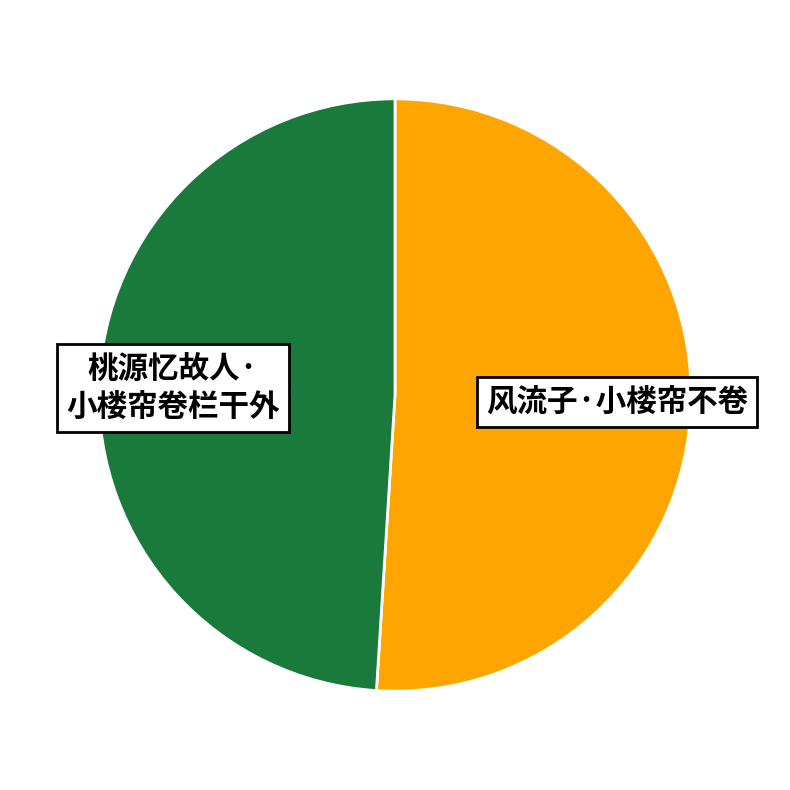

Is there a majority slice in this chart?

Yes